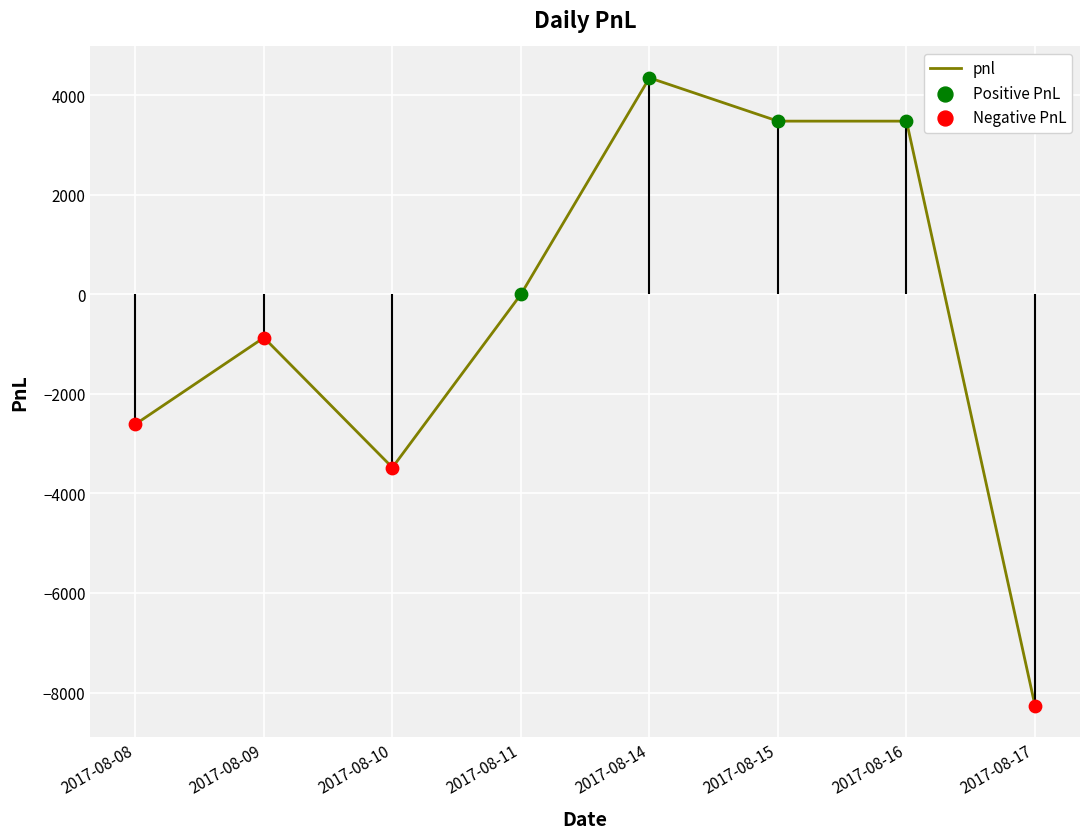

What are all the series names shown in the legend?

pnl, Positive PnL, Negative PnL